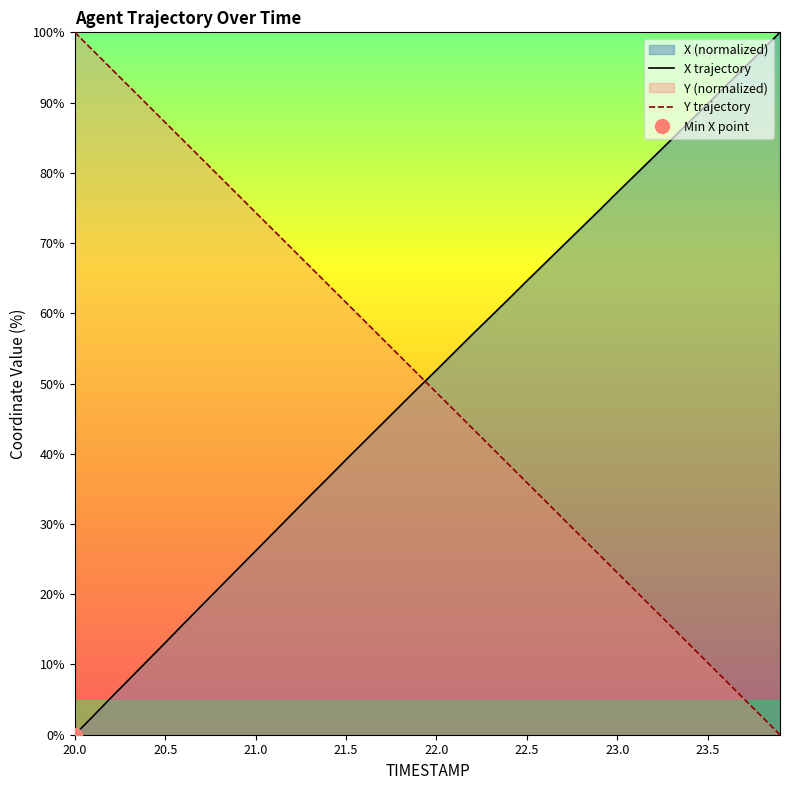

How many intersections are there between Y trajectory and X trajectory?

1